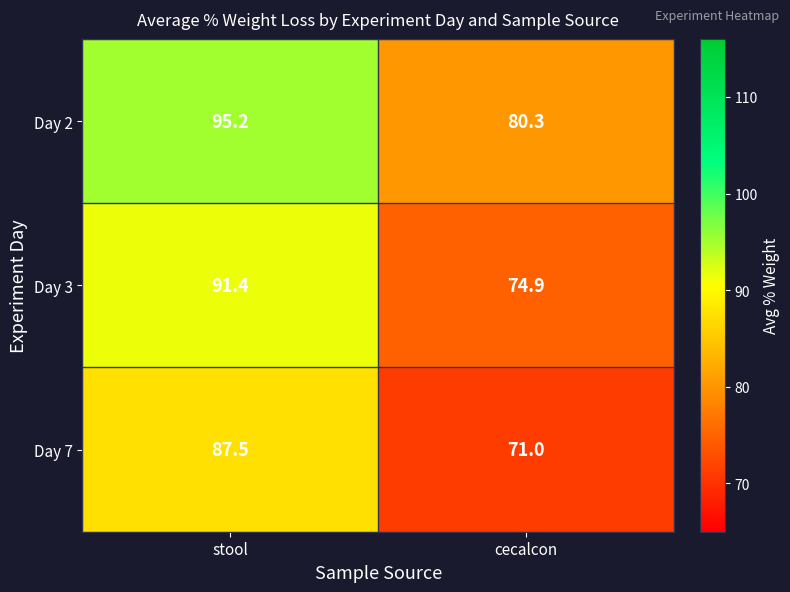

The Day 3 series shows 74.9 at cecalcon. True or false?

True